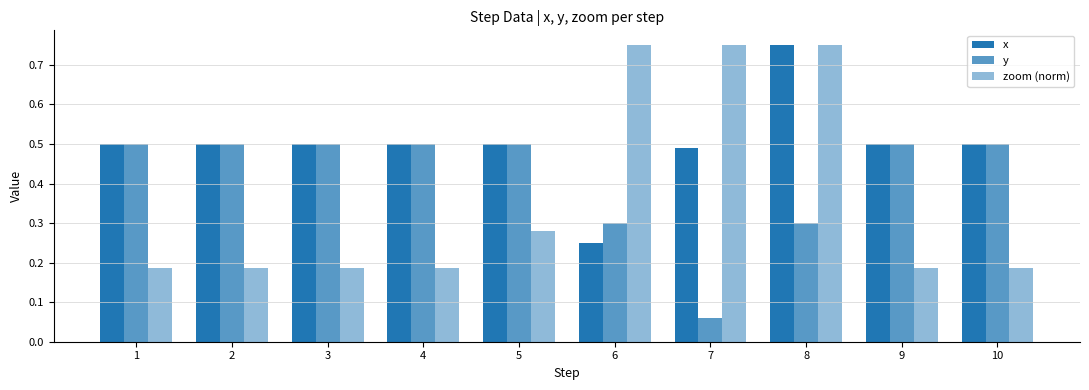

List the labels in order of x value, smallest first.

6, 7, 1, 2, 3, 4, 5, 9, 10, 8